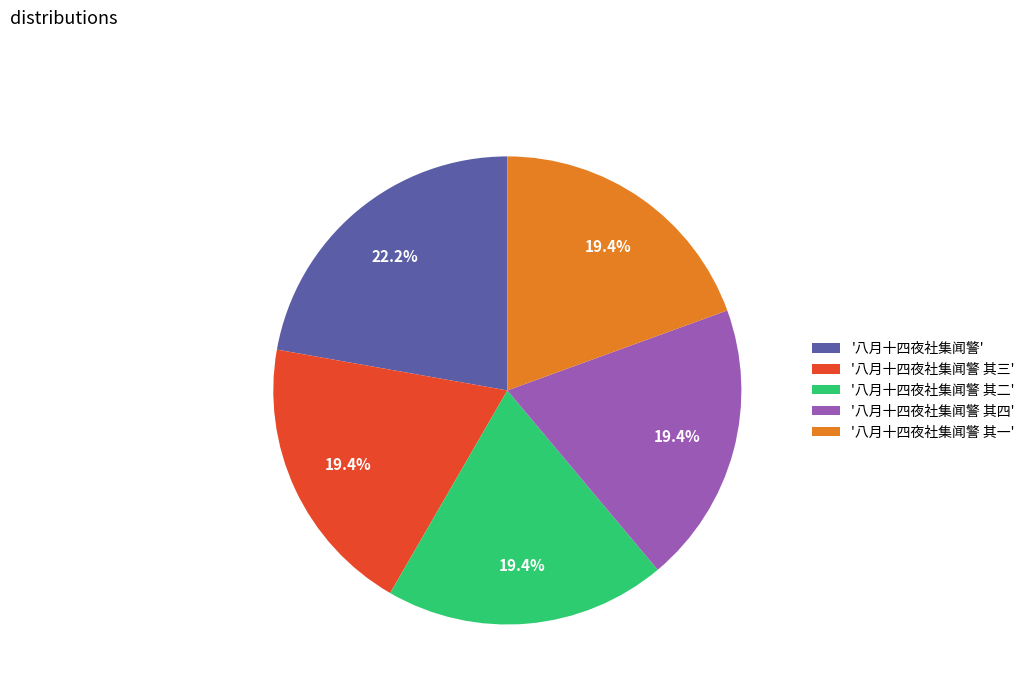

How many slices are in this pie chart?

5